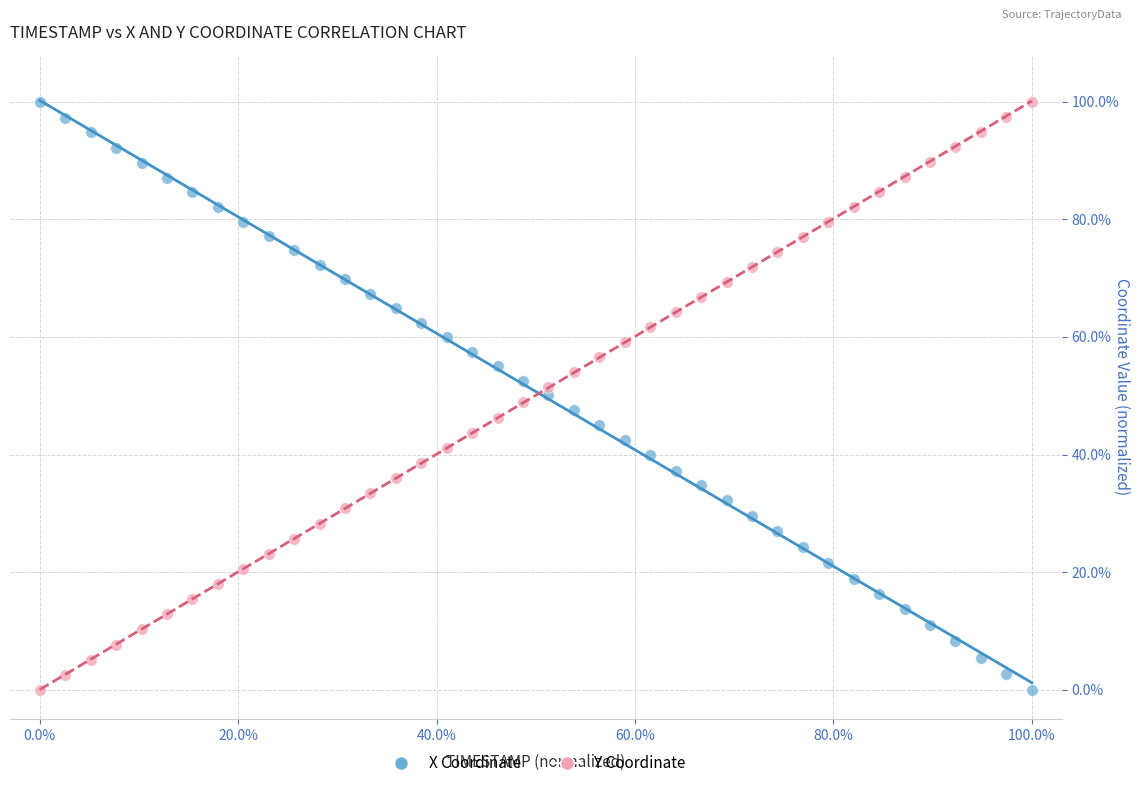

What are all the series names shown in the legend?

X Coordinate, Y Coordinate